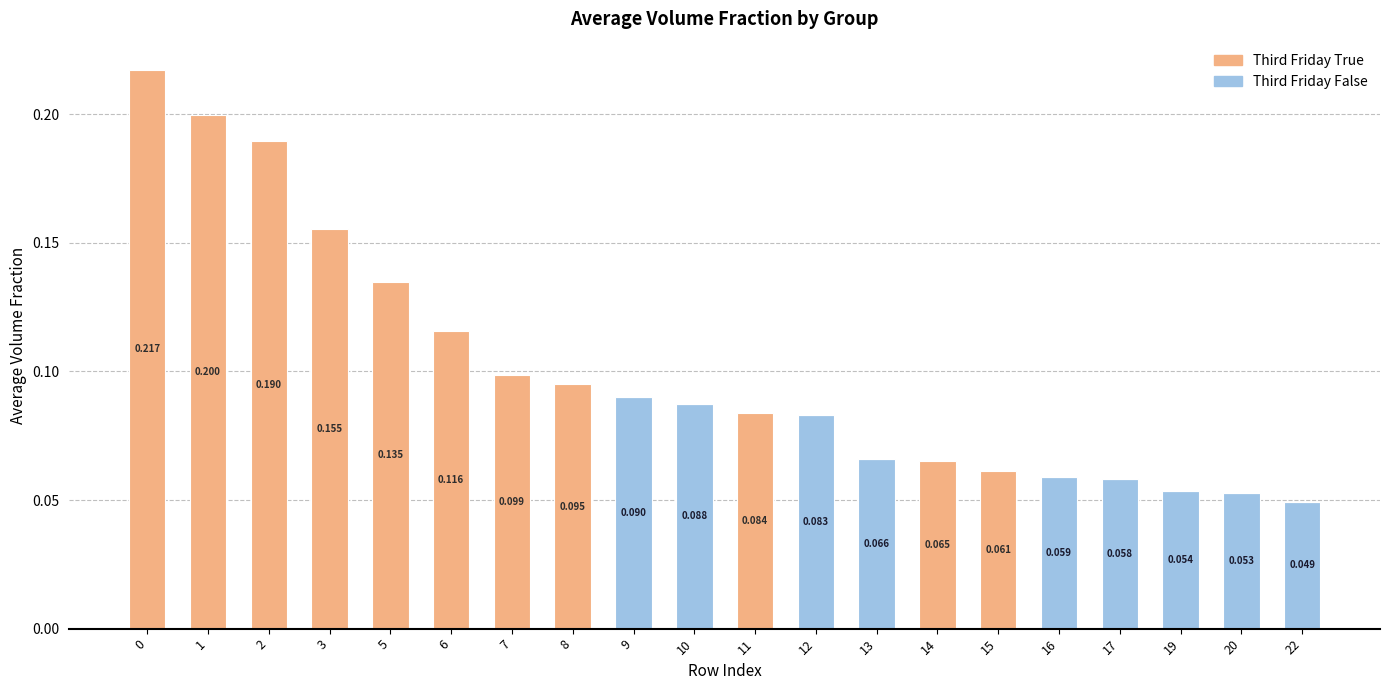

At 11, list the series in order from smallest to largest.

Third Friday False, Third Friday True